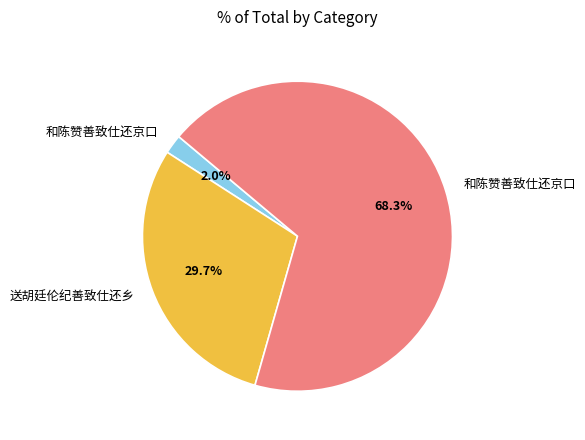

How many segments does this pie chart have?

3